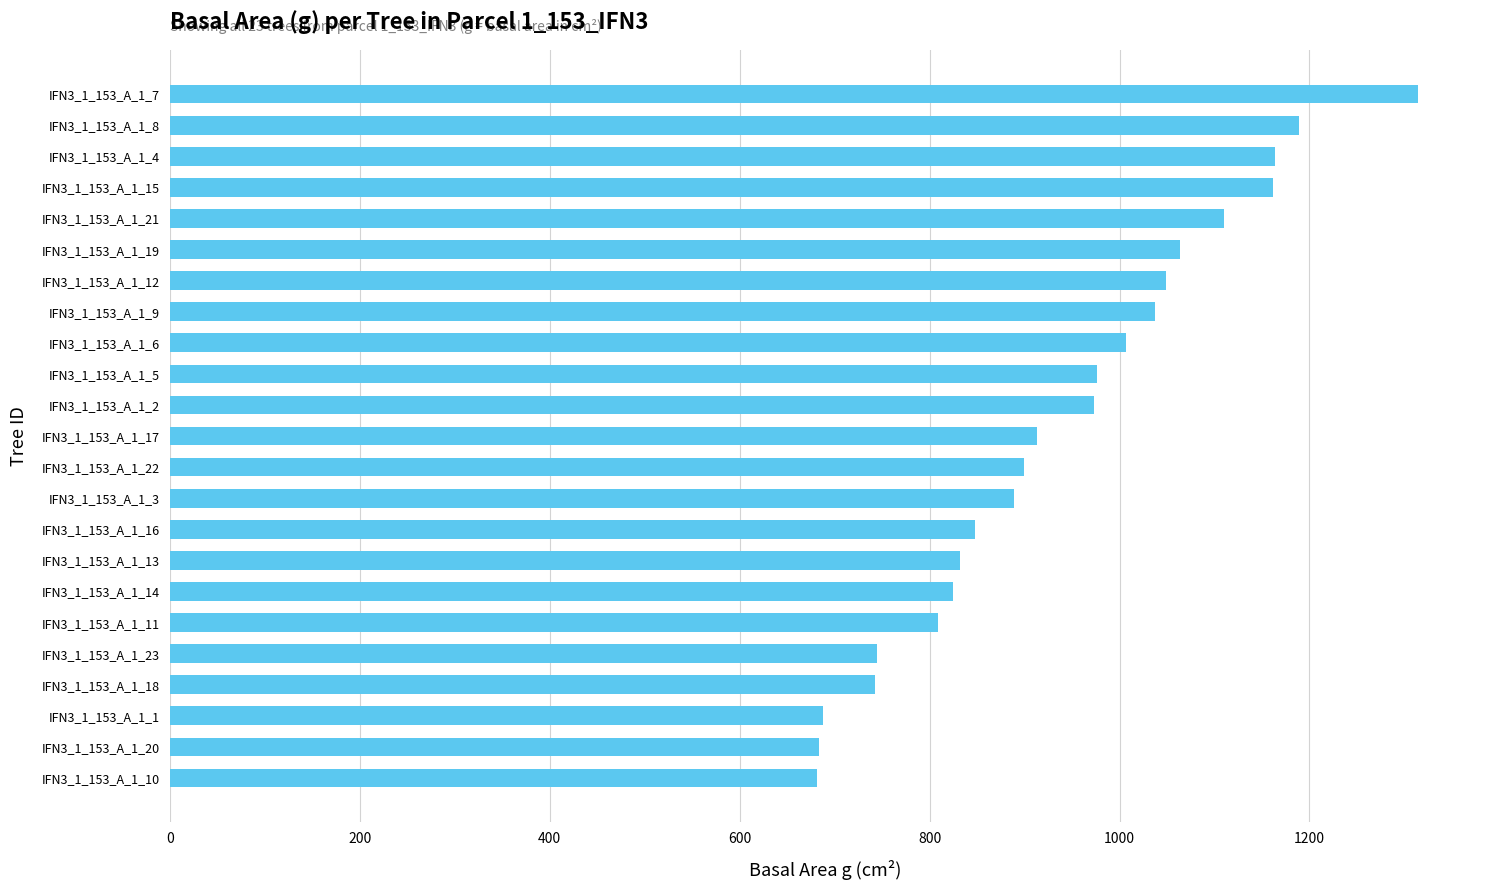

What is the maximum value shown in the chart?

1313.8